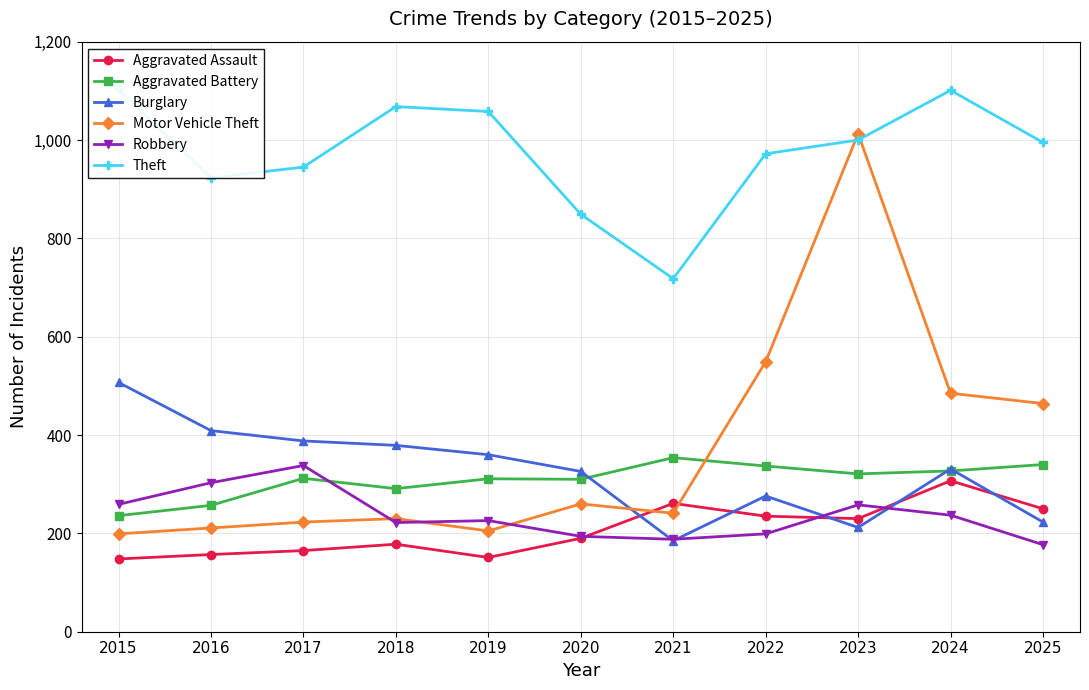

How many interior local peaks does the Motor Vehicle Theft series have?

3